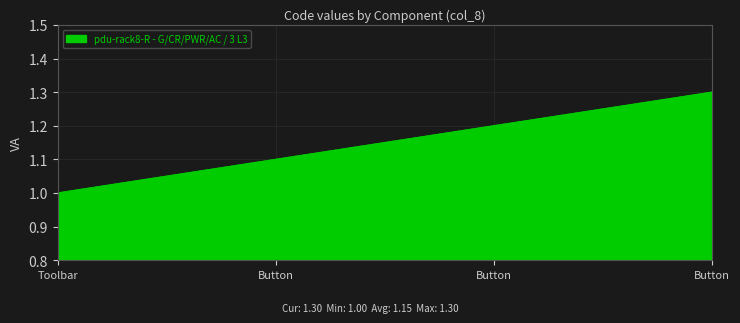

Is it true that the value at Button is 1.5?

False